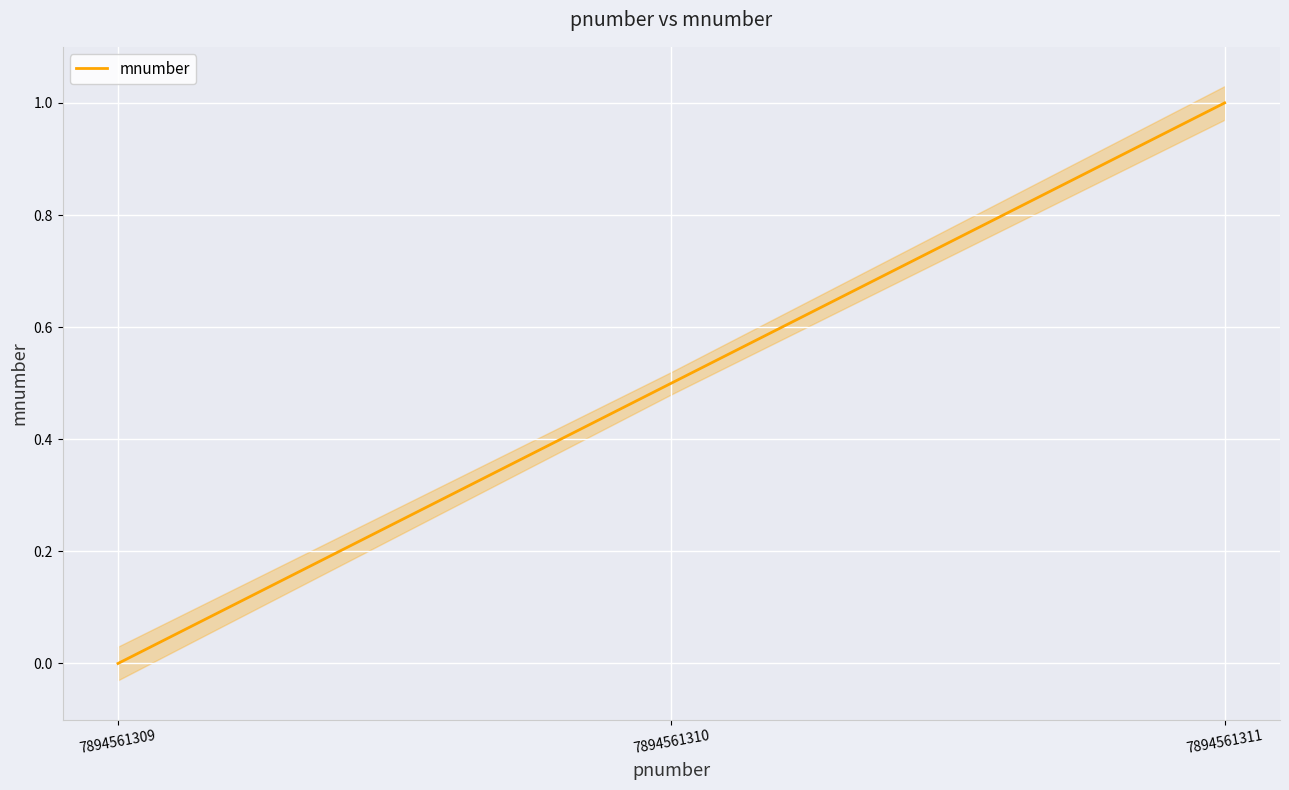

Rank the categories by value from highest to lowest.

7894561311, 7894561310, 7894561309